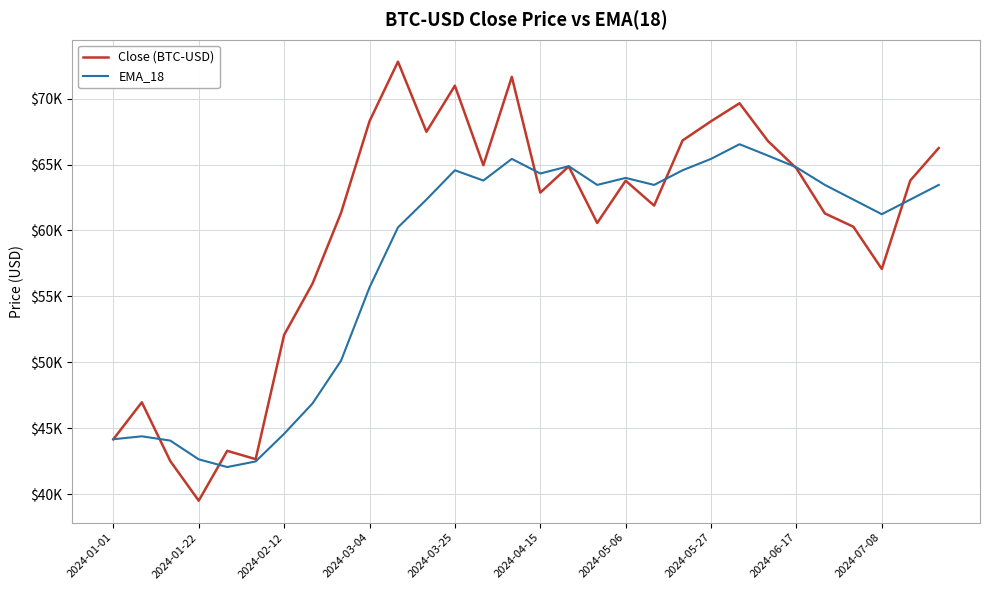

True or false: Close (BTC-USD) has more than 1 points higher than both neighbors.

True